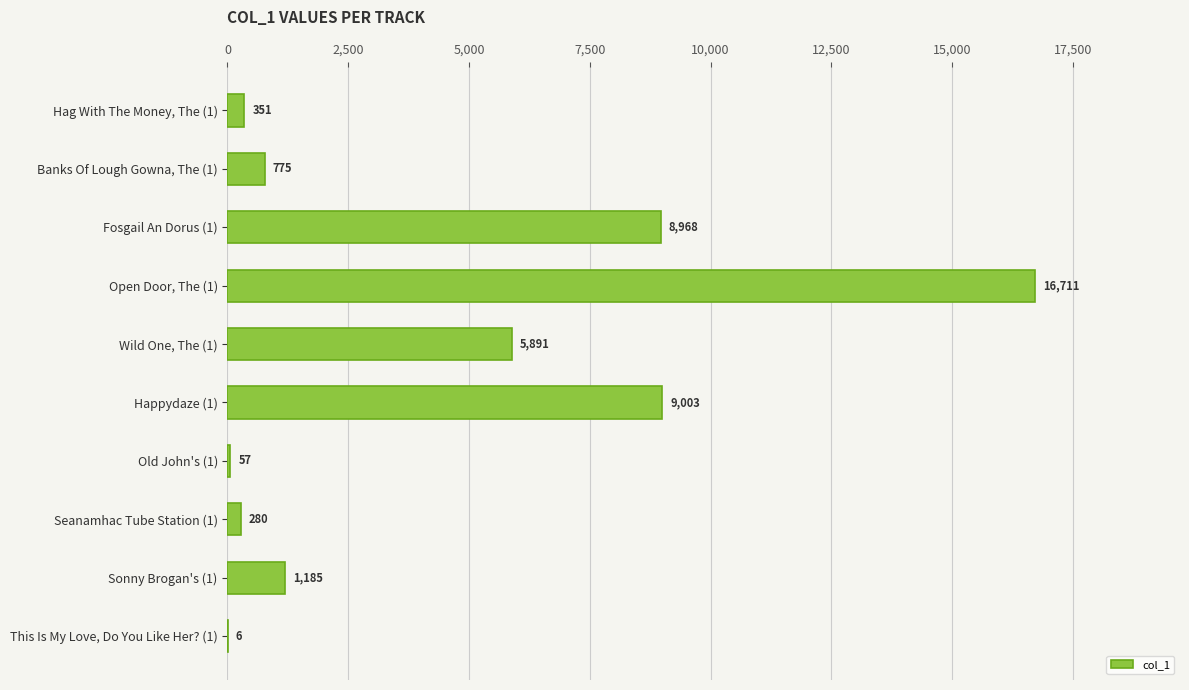

Which has a higher value, Fosgail An Dorus (1) or This Is My Love, Do You Like Her? (1)?

Fosgail An Dorus (1)